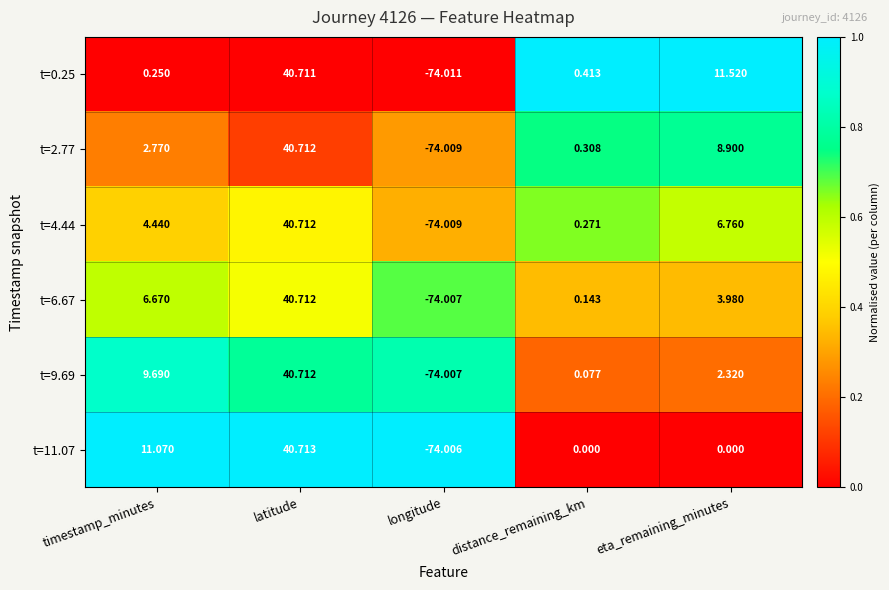

Which category has the lowest value across all series?

longitude